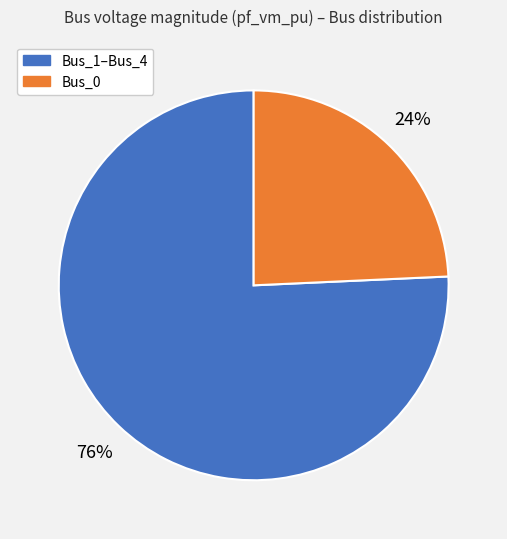

Do Bus_0 and Bus_1–Bus_4 together represent more than half of the pie?

Yes